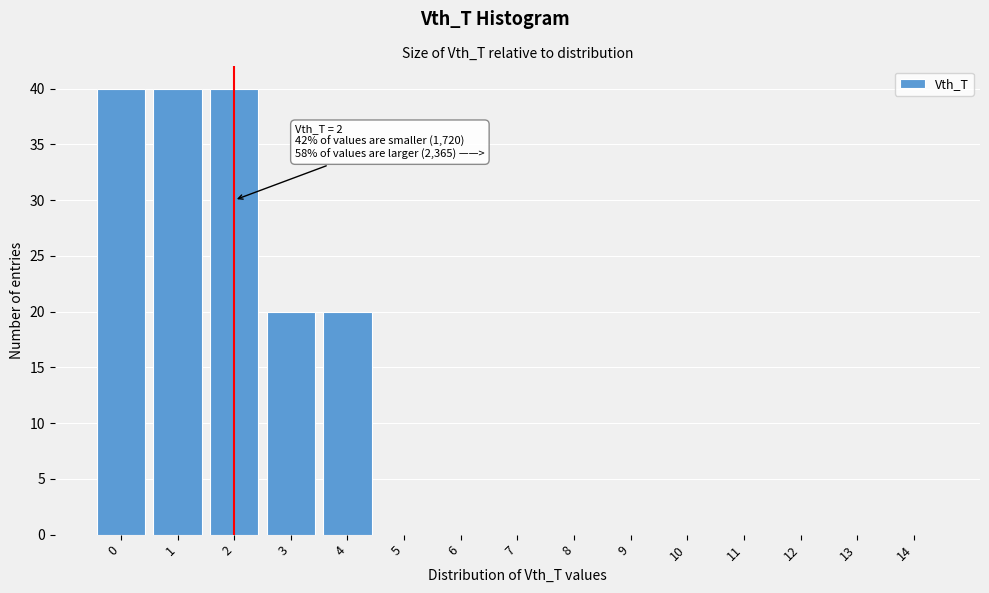

Reading left to right, extract all data points from this chart.

0=40	1=40	2=40	3=20	4=20	5=0	6=0	7=0	8=0	9=0	10=0	11=0	12=0	13=0	14=0